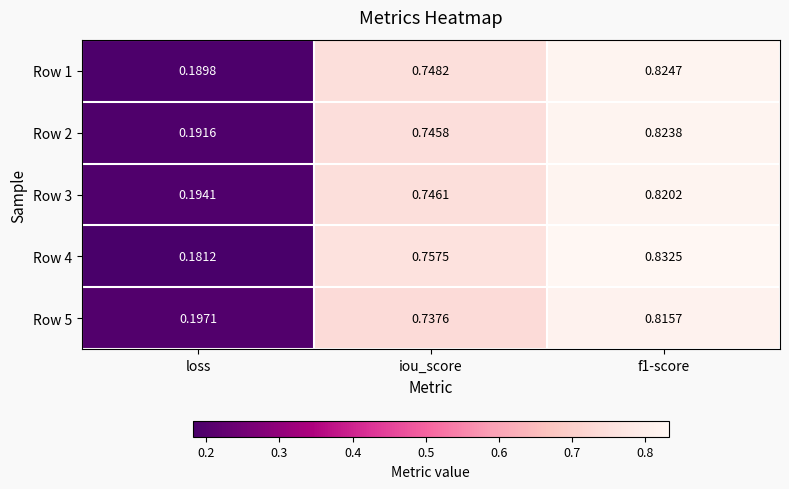

At which label is Row 2 closest to 0?

loss